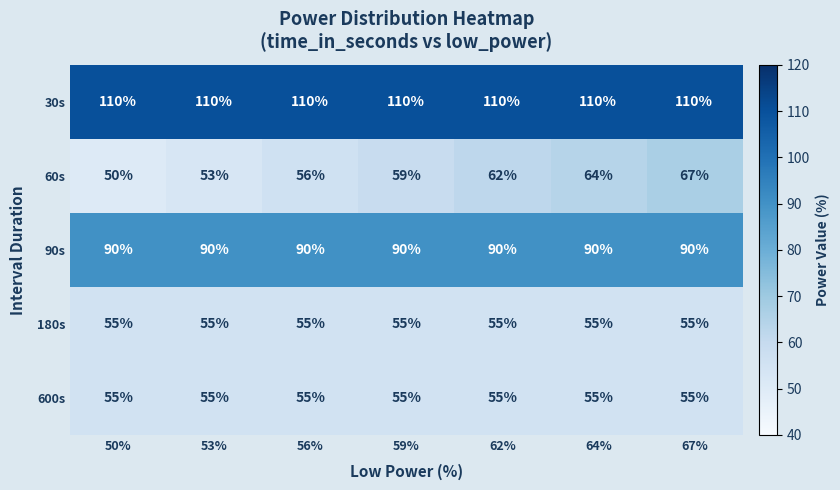

What is the difference between the highest and lowest values at 53%?

57